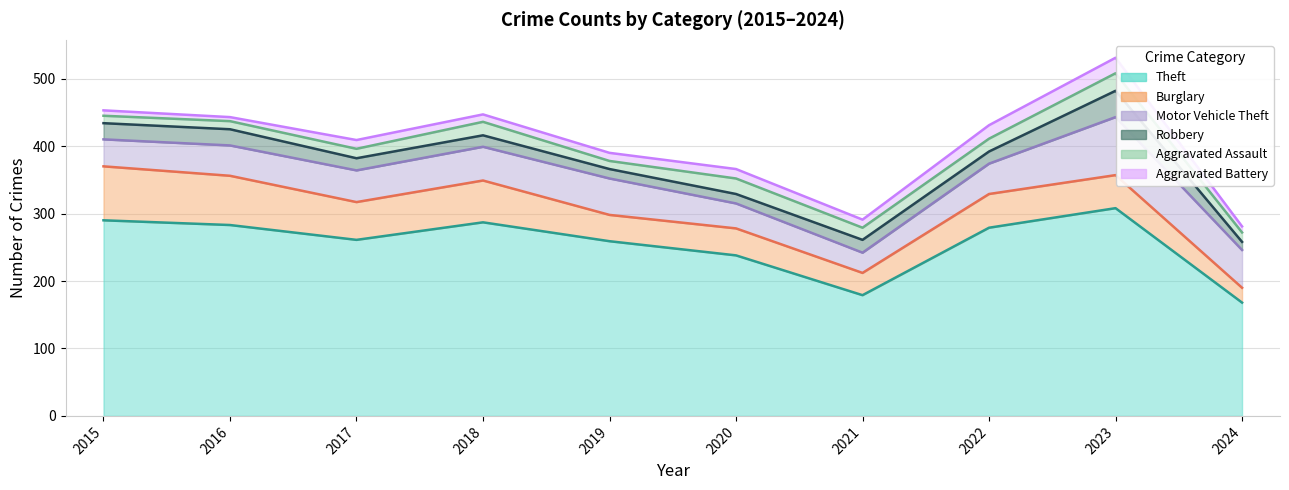

What is the difference between the Theft values at 2019 and 2024?

91